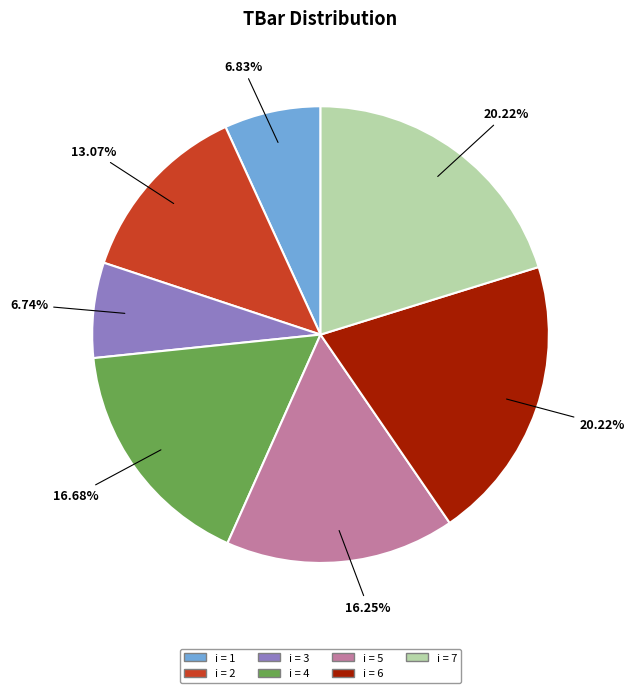

How many segments does this pie chart have?

7